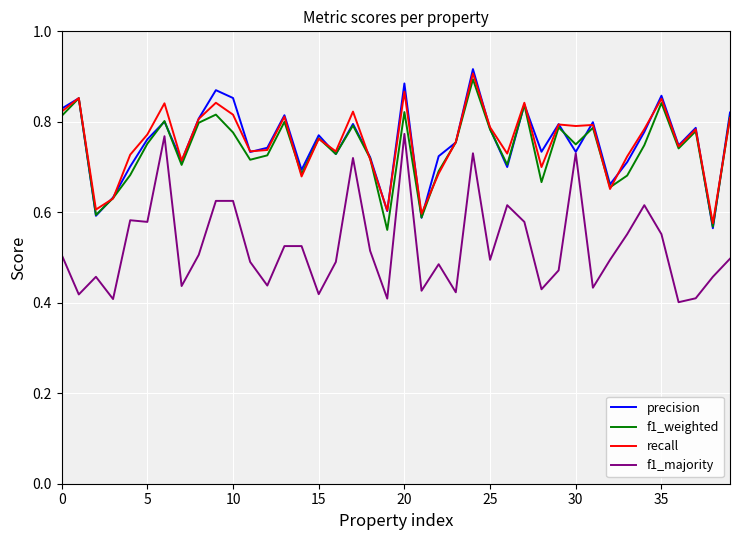

True or false: recall and f1_majority cross at least once.

False